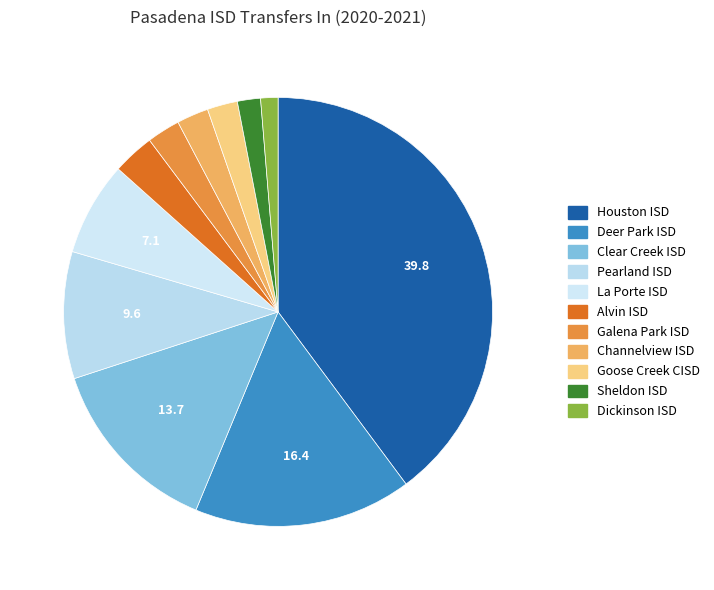

Count the number of slices in the pie.

11